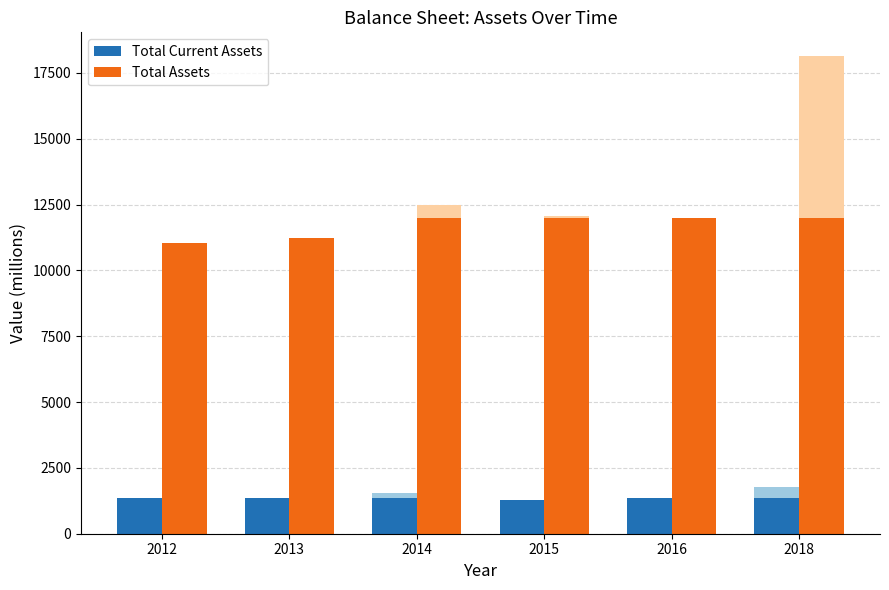

Reading left to right, extract all data points from this chart.

Total Current Assets: 1343	1361	1361	1294	1361	1361
Total Assets: 11026	11231	11988	11988	11988	11988